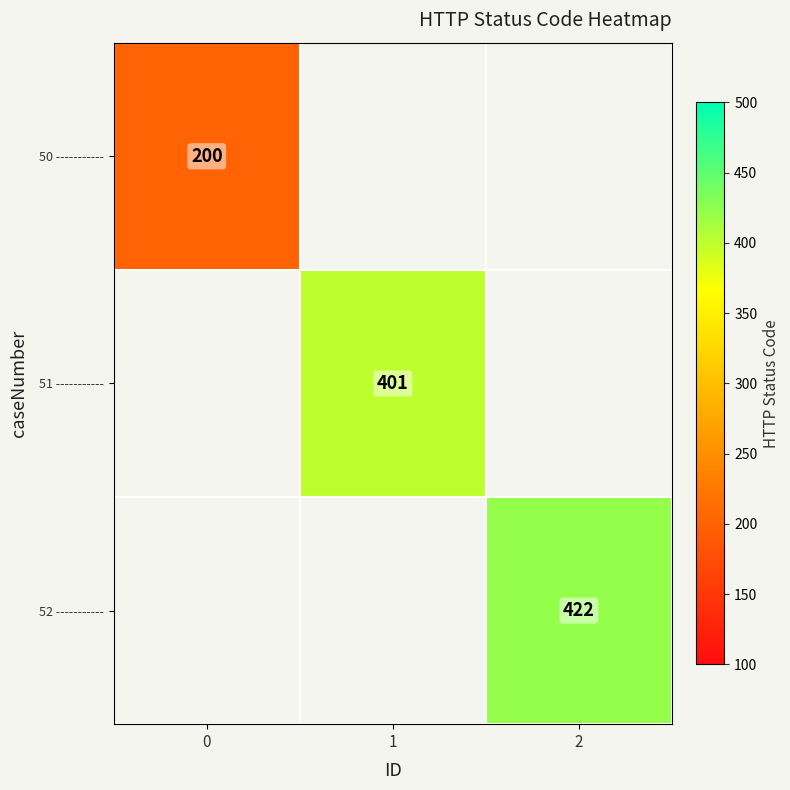

The value of 52 ----------- at 2 is 276. True or false?

False